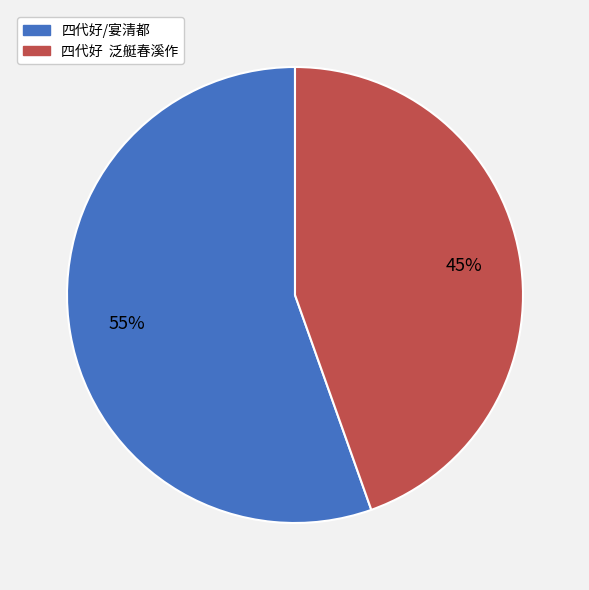

Between 四代好/宴清都 and 四代好 泛艇春溪作, which is larger?

四代好/宴清都